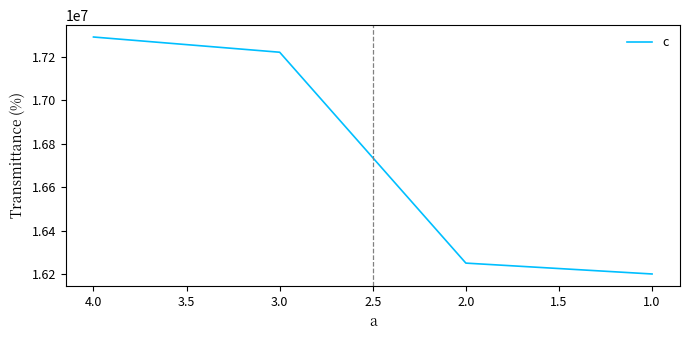

The chart shows a value of 29685462 at 4.0. True or false?

False